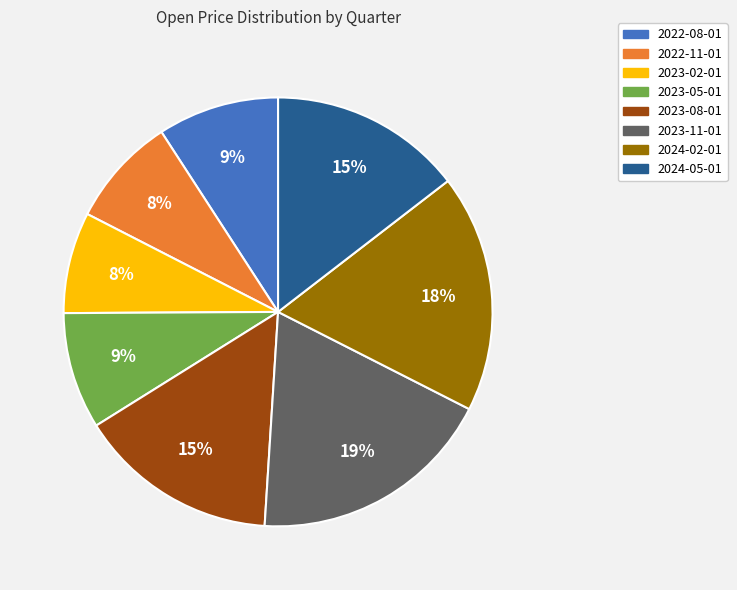

Count the number of slices in the pie.

8